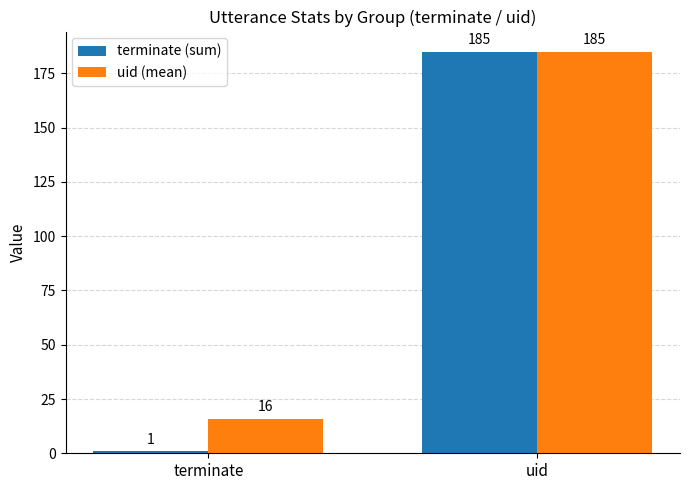

At which label is uid (mean) closest to 100?

terminate